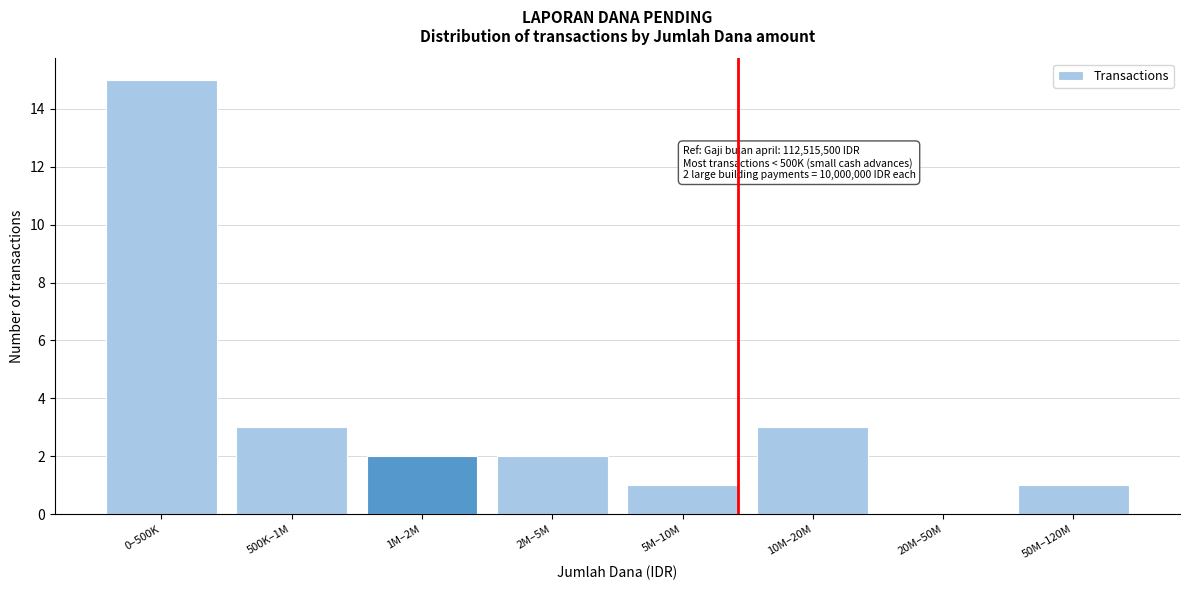

Reading right to left, extract all data points from this chart.

50M–120M=1	20M–50M=0	10M–20M=3	5M–10M=1	2M–5M=2	1M–2M=2	500K–1M=3	0–500K=15